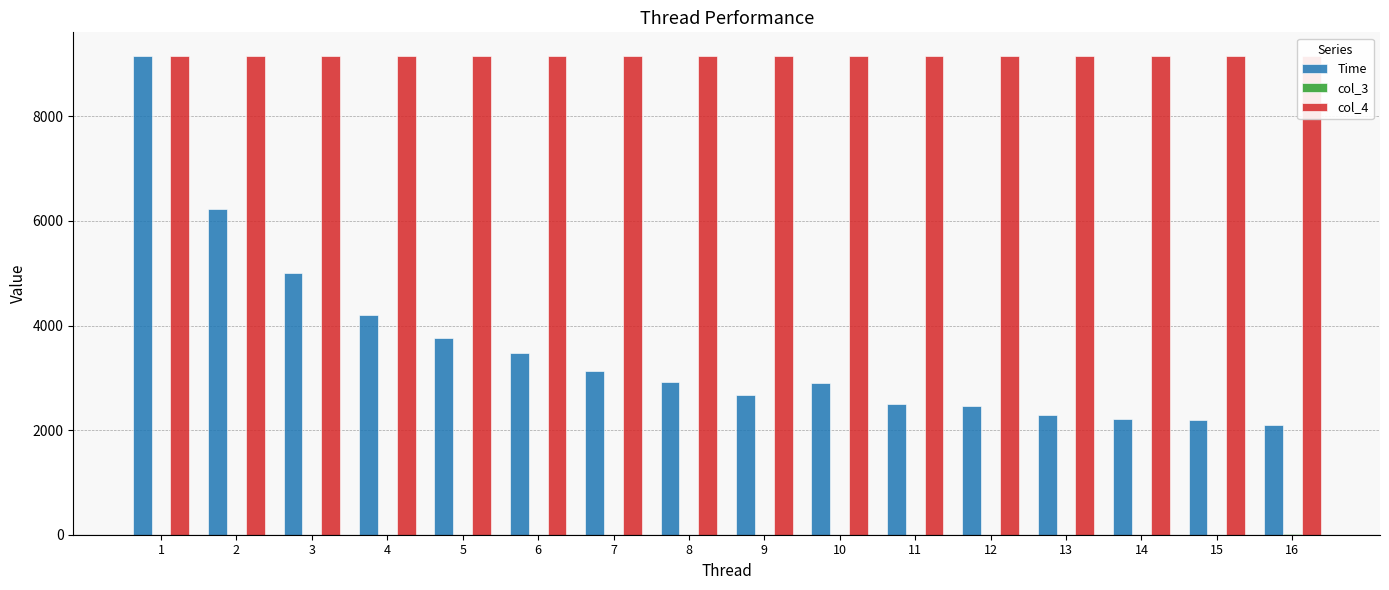

How many values in the col_3 series exceed 3?

9